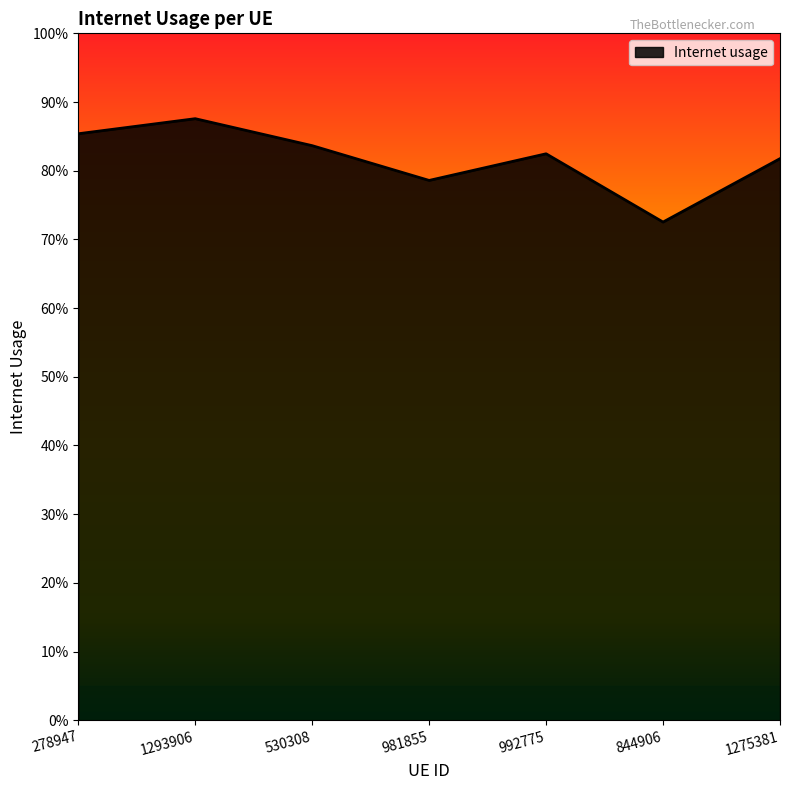

Does the chart display data point markers on the line(s)?

No